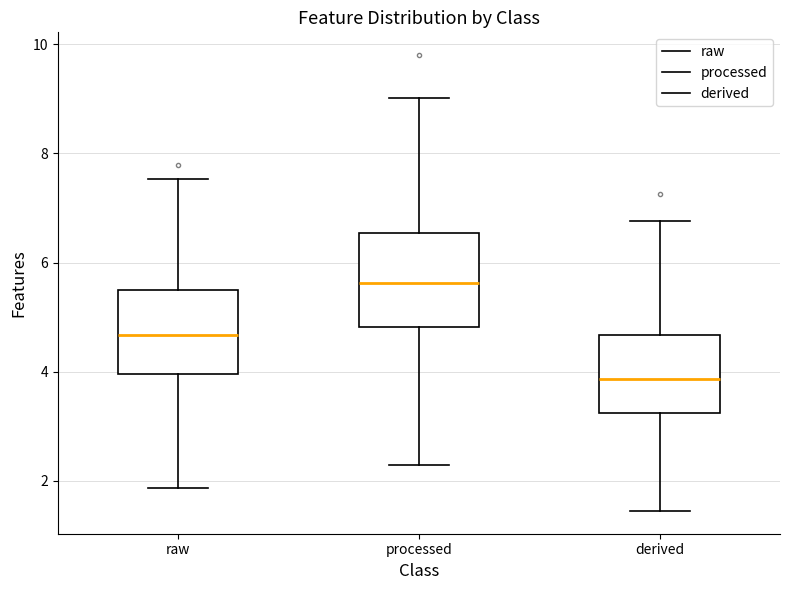

Reading left to right, read every box against the y-axis: the position of its median line, the range the box covers, and the ends of its whiskers. The values are not printed on the chart, so give them approximately, as read against the axis.

raw: median 4.6, box 4.0 to 5.4, whiskers 1.8 to 7.6
processed: median 5.6, box 4.8 to 6.6, whiskers 2.2 to 9.0
derived: median 3.8, box 3.2 to 4.6, whiskers 1.4 to 6.8